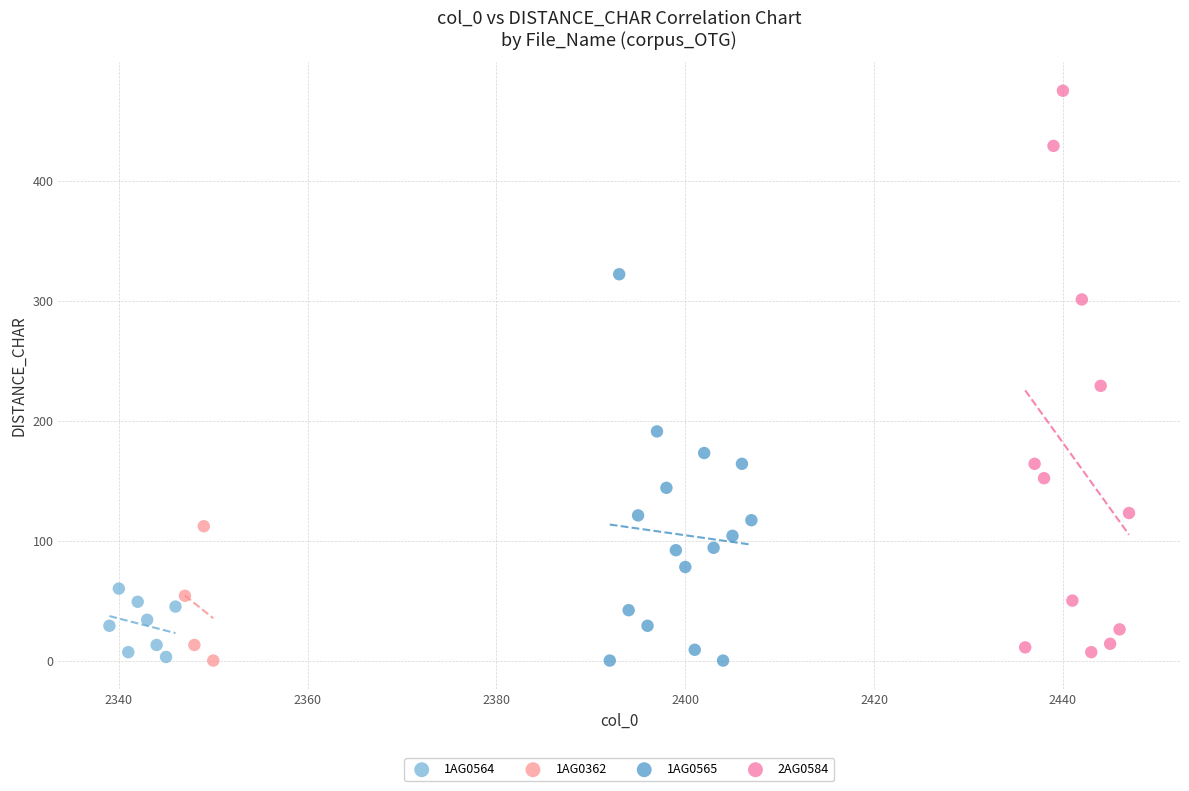

Which series reaches the maximum Y coordinate?

2AG0584